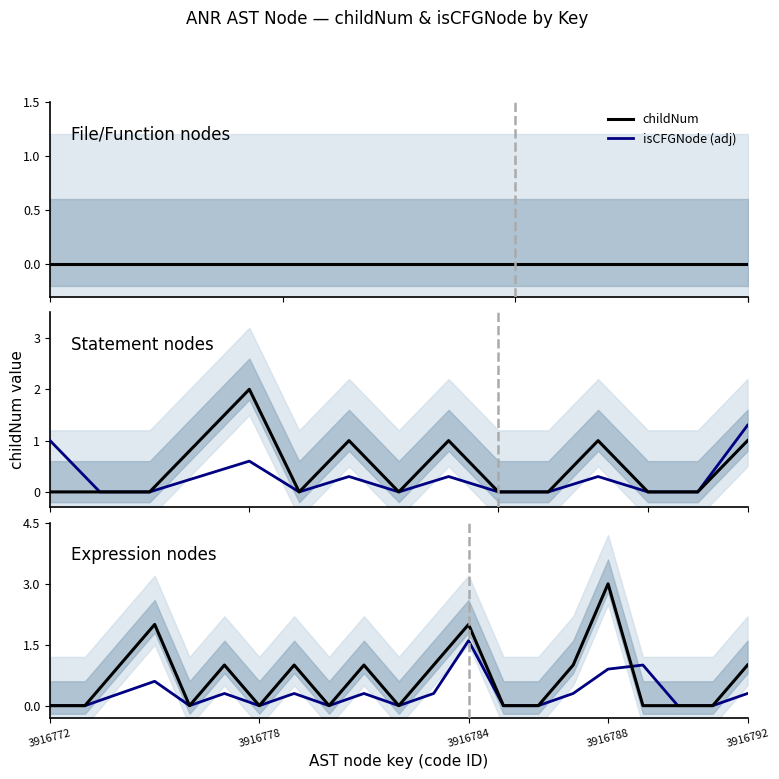

Count the number of data series in this chart.

2